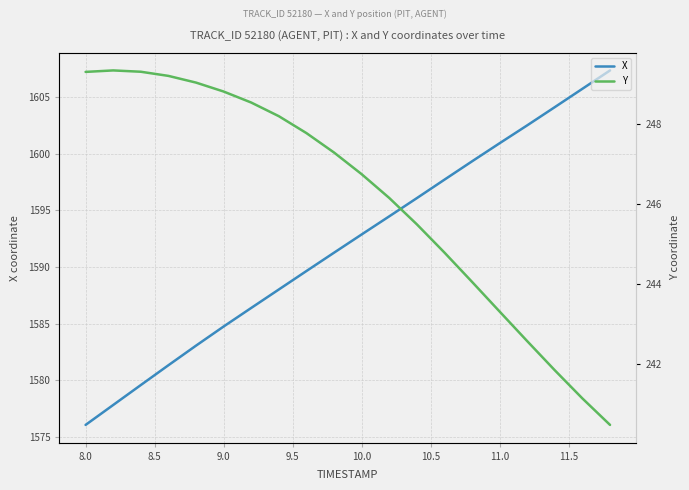

True or false: Y and X intersect in this chart.

False